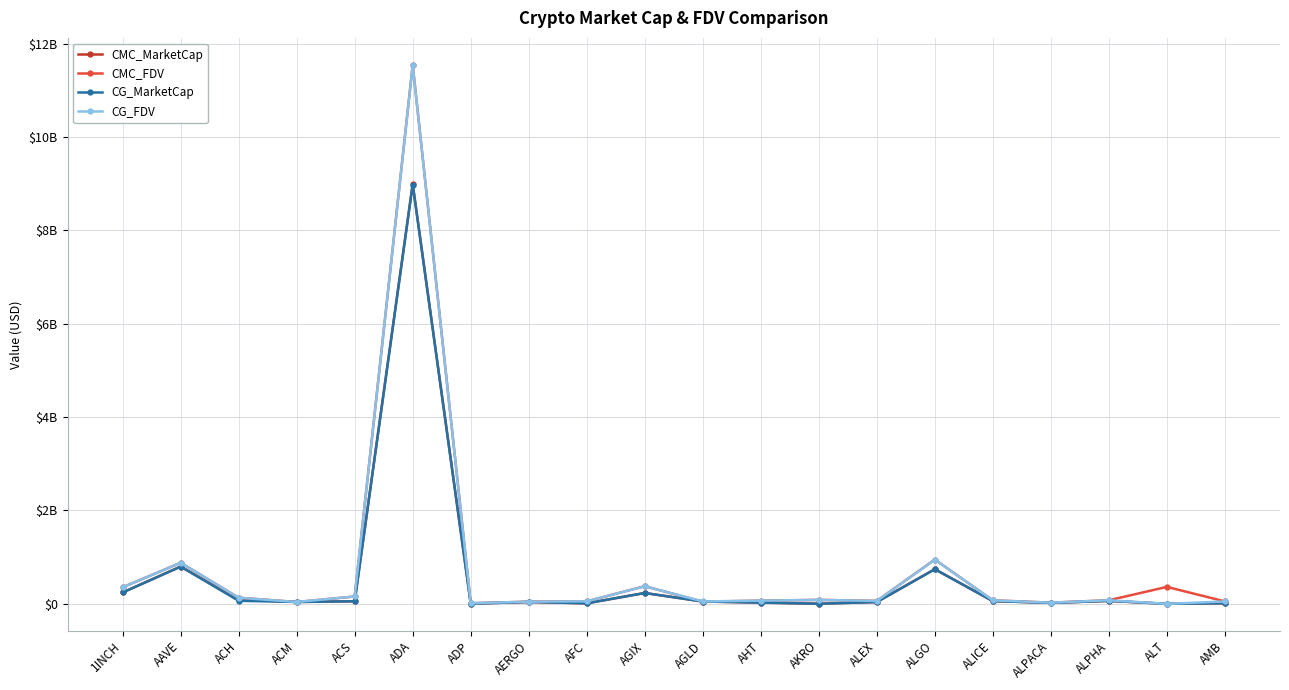

Where does the CG_MarketCap series first go above 49054802?

1INCH